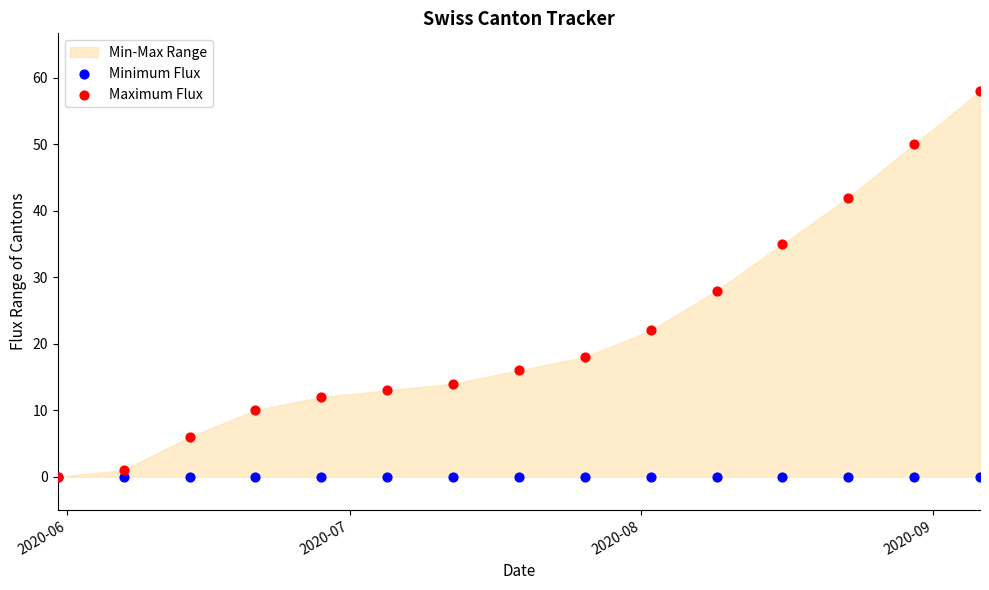

In the Maximum Flux series, what Y value is closest to 29?

28